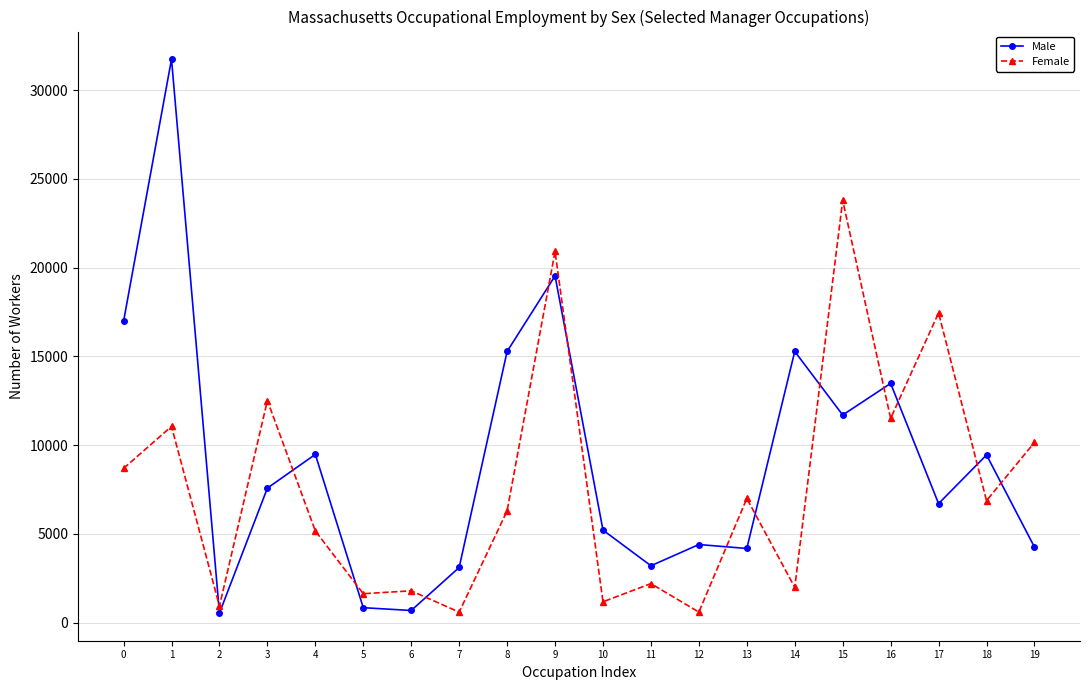

Is this an area chart (filled region under the line)?

No